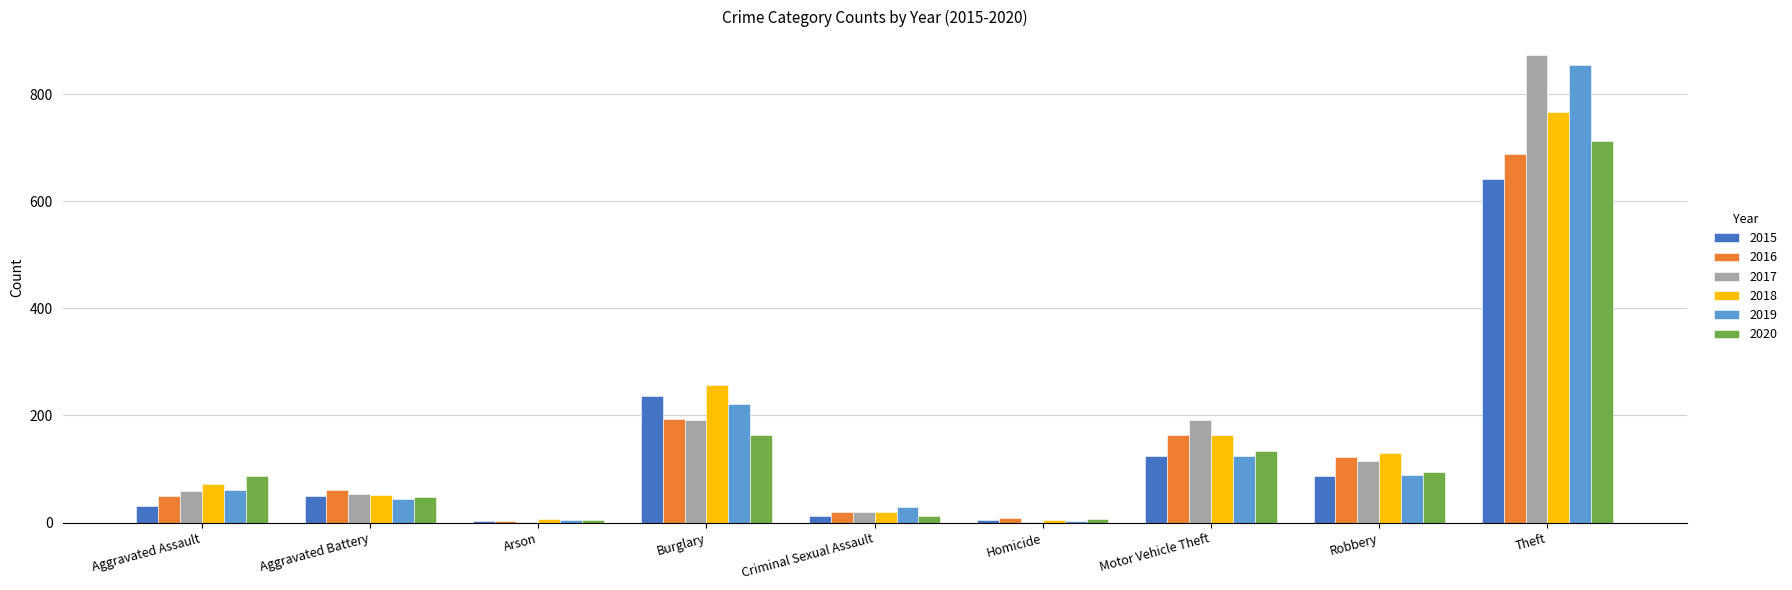

Which series changed the most between Burglary and Motor Vehicle Theft?

2015